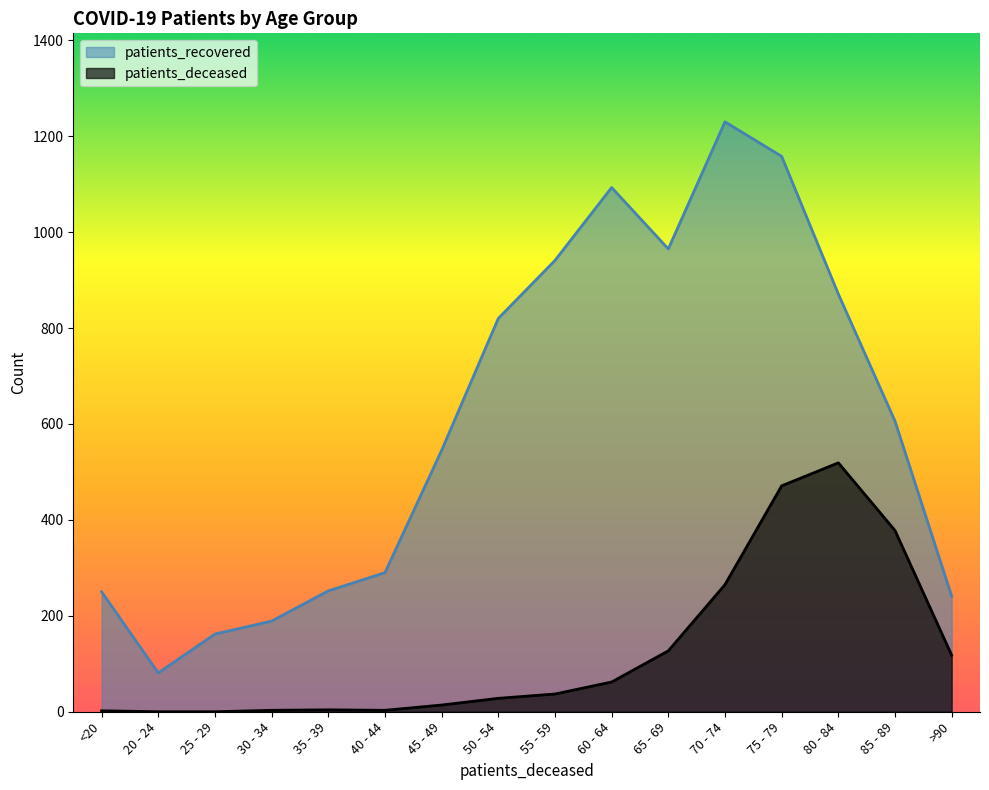

What is the value of the patients_deceased point at the 1st from the left?

2